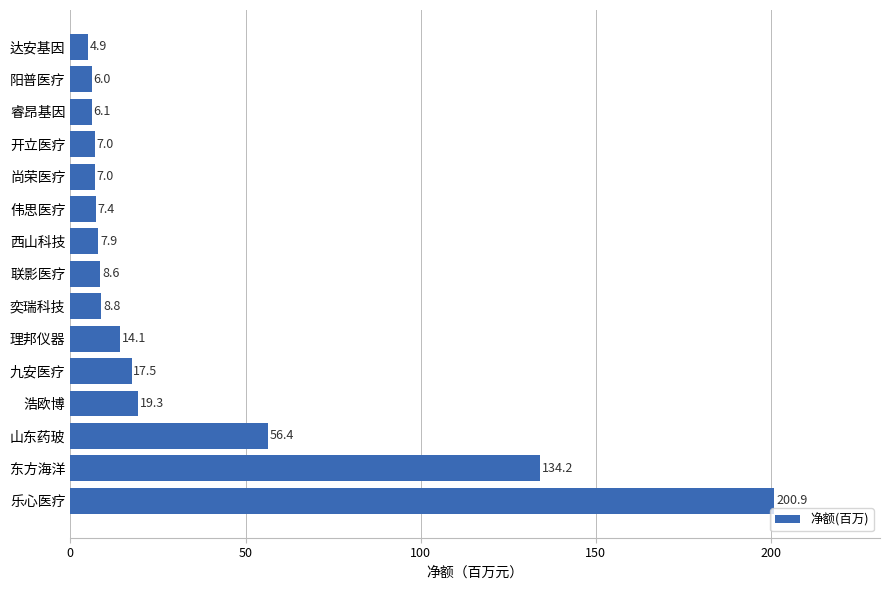

The chart shows a value of 4.9 at 达安基因. True or false?

True